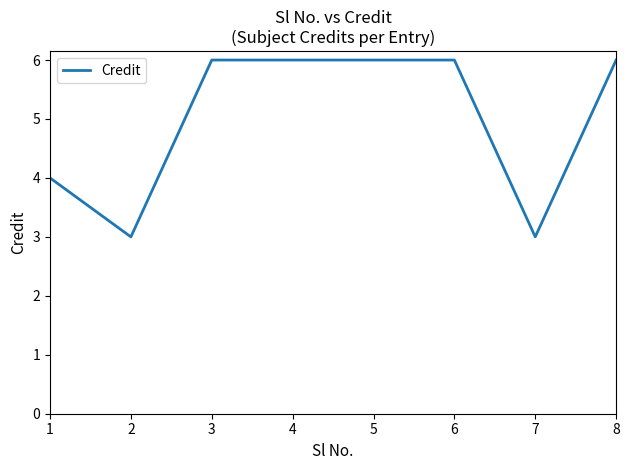

What is the sum of the values at 6 and 1?

10